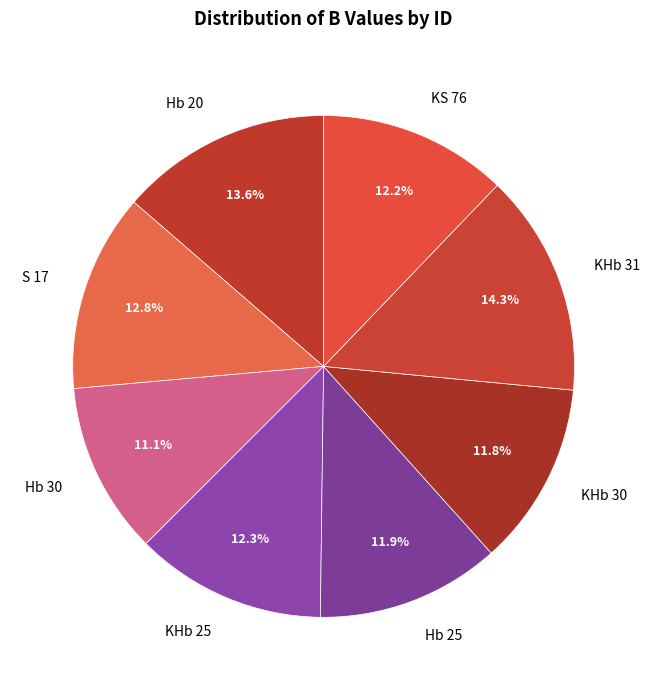

Which slice is the smallest?

Hb 30